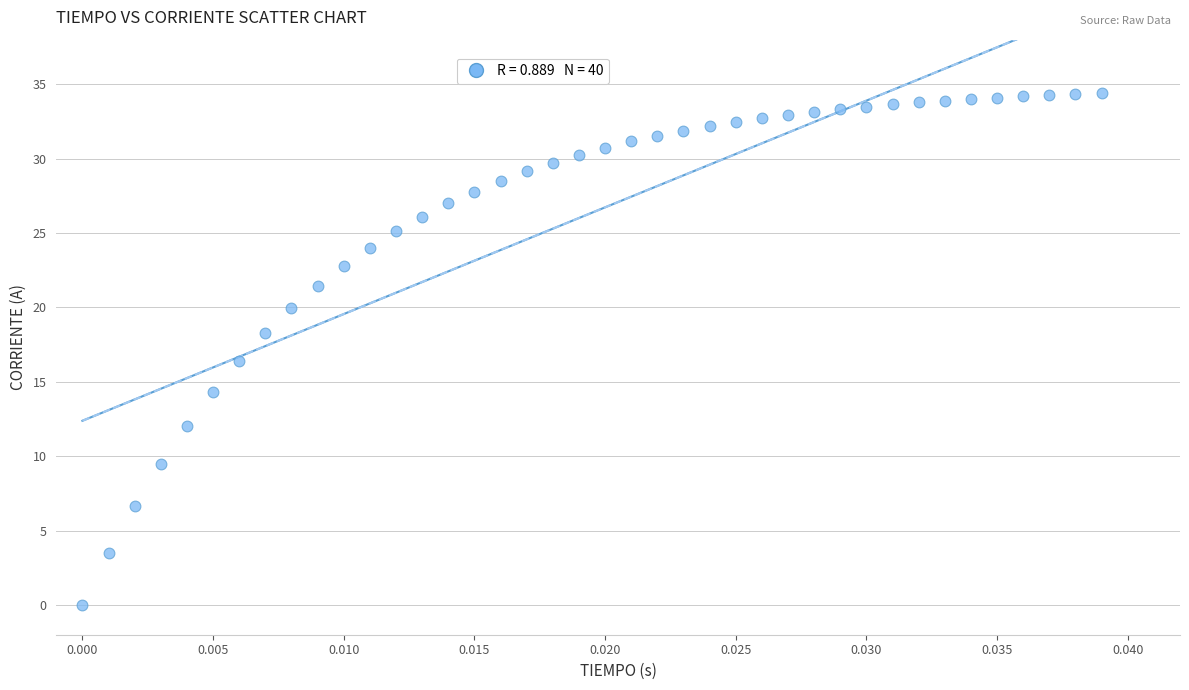

What Y value in the scatter plot is closest to 17?

16.4